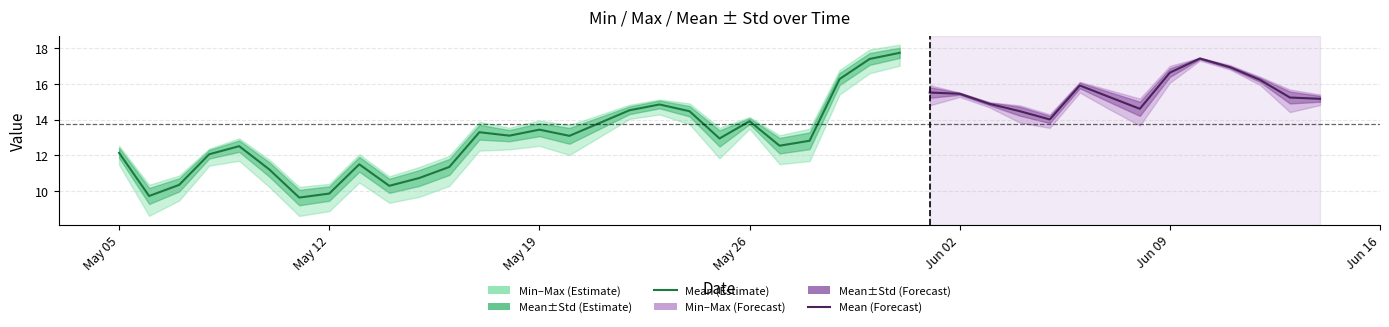

Which series has the largest total across all categories?

maximum